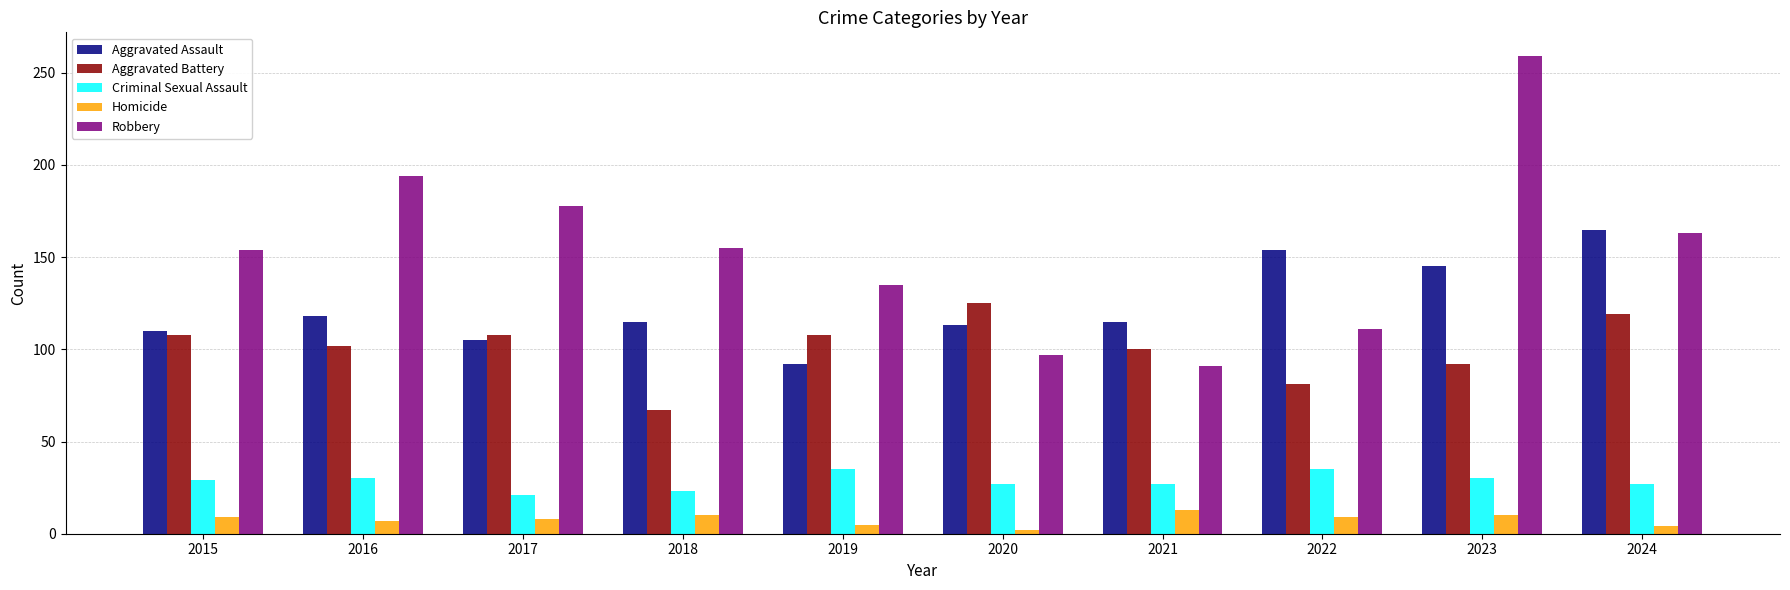

What are all the series names shown in the legend?

Aggravated Assault, Aggravated Battery, Criminal Sexual Assault, Homicide, Robbery